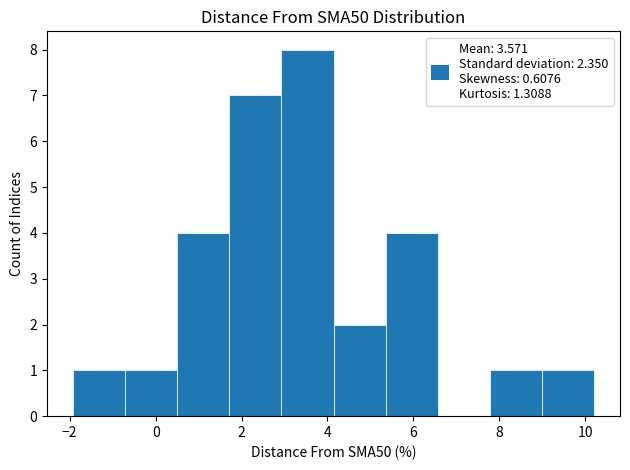

Reading left to right, list every bar in this chart as the range it spans on the x-axis followed by its height. Neither the bar edges nor the heights are printed on the chart, so give them approximately, as read against the axes.

-2.0 to -0.8: 1
-0.8 to 0.6: 1
0.6 to 1.8: 4
1.8 to 3.0: 7
3.0 to 4.2: 8
4.2 to 5.4: 2
5.4 to 6.6: 4
6.6 to 7.8: 0
7.8 to 9.0: 1
9.0 to 10.2: 1